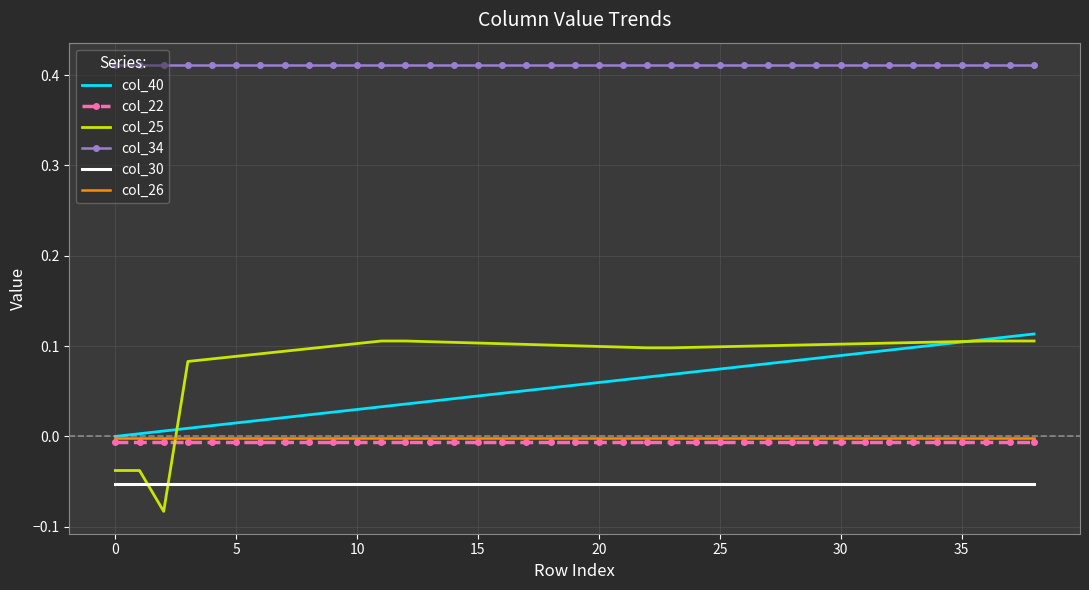

True or false: col_30 and col_40 cross at least once.

False